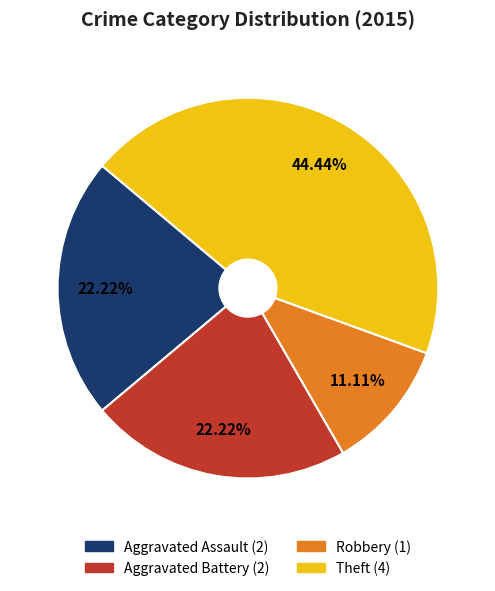

Does any single category account for the majority?

No